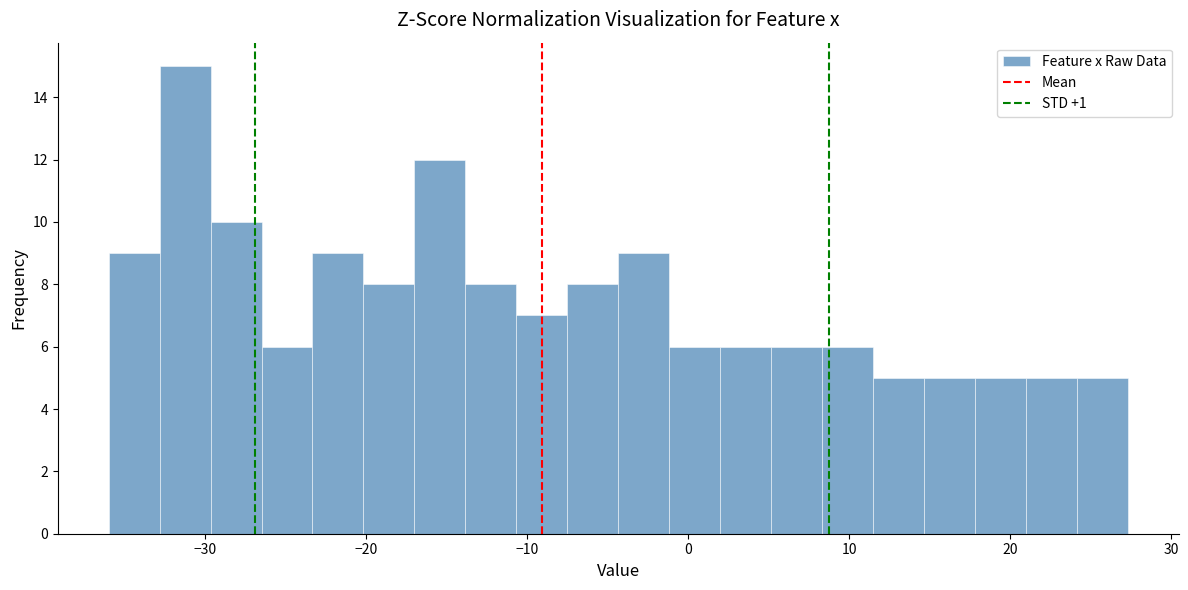

Around what value on the x-axis is the tallest bar? Give the approximate position of its centre, as read against the axis.

-31